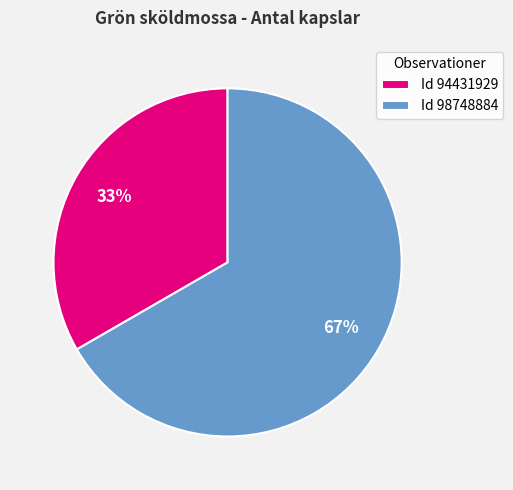

To the nearest percent, what is the combined percentage of Id 98748884 and Id 94431929?

100%